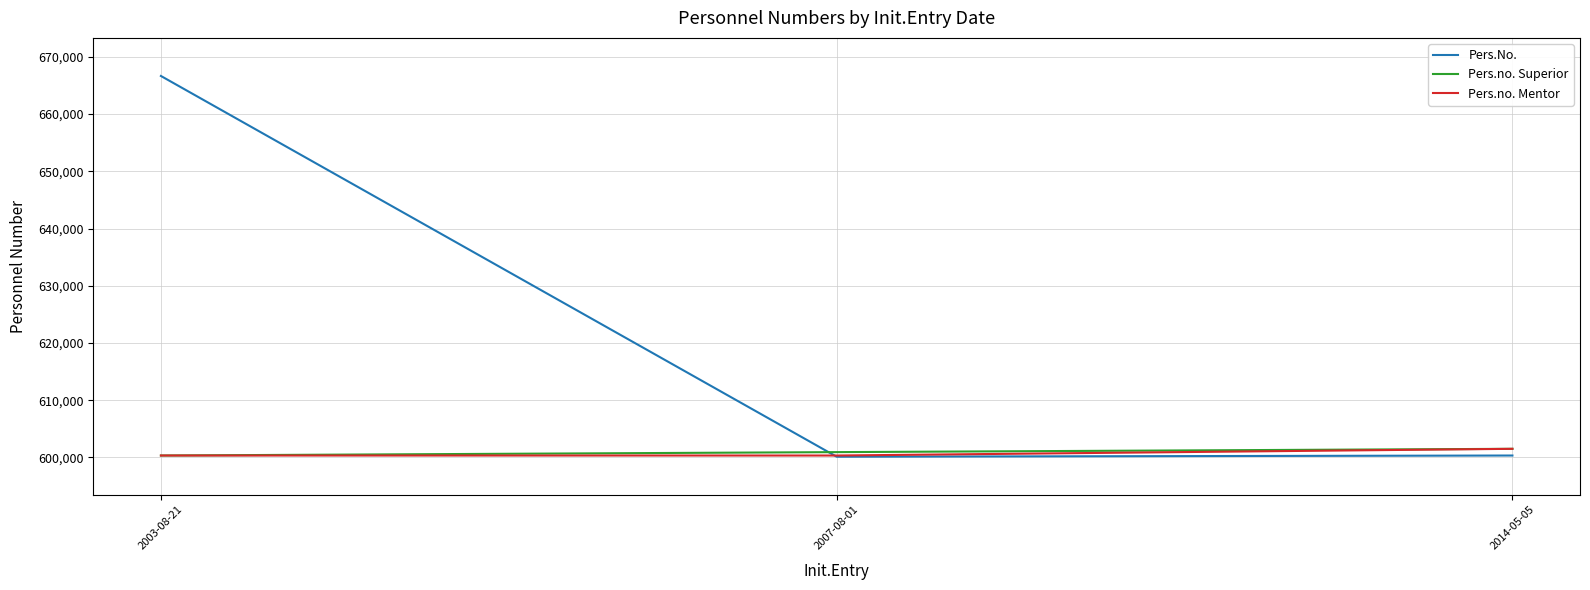

Where is Pers.No. nearest to the value 633390?

2014-05-05